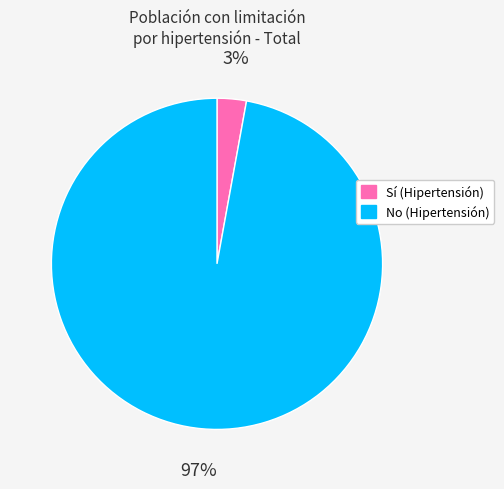

Count the number of slices in the pie.

2